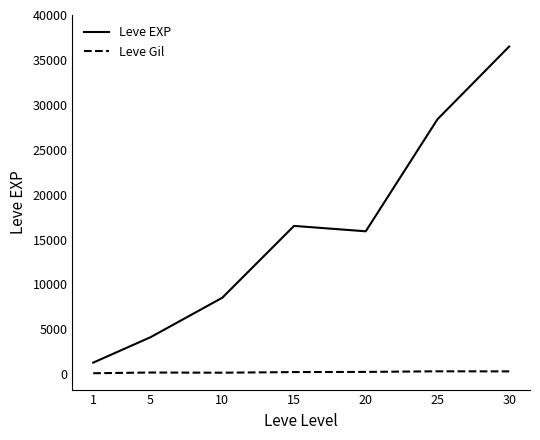

True or false: Leve Gil and Leve EXP cross at least once.

False